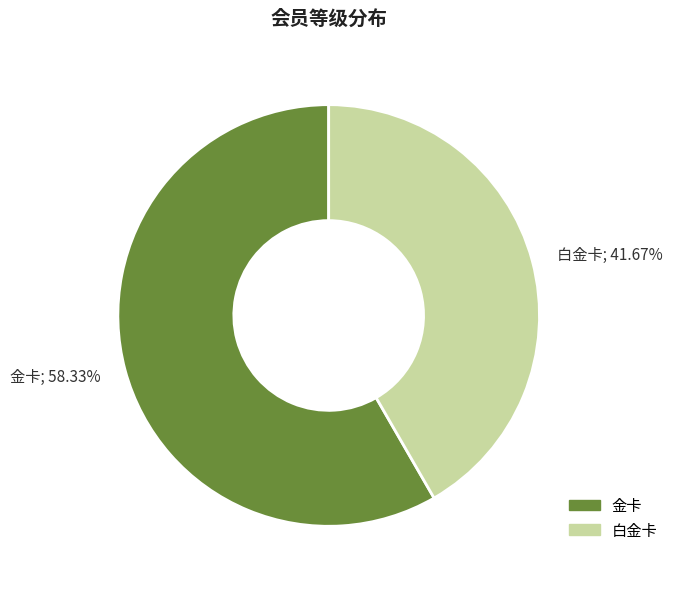

Which slice represents more than half of the pie?

金卡